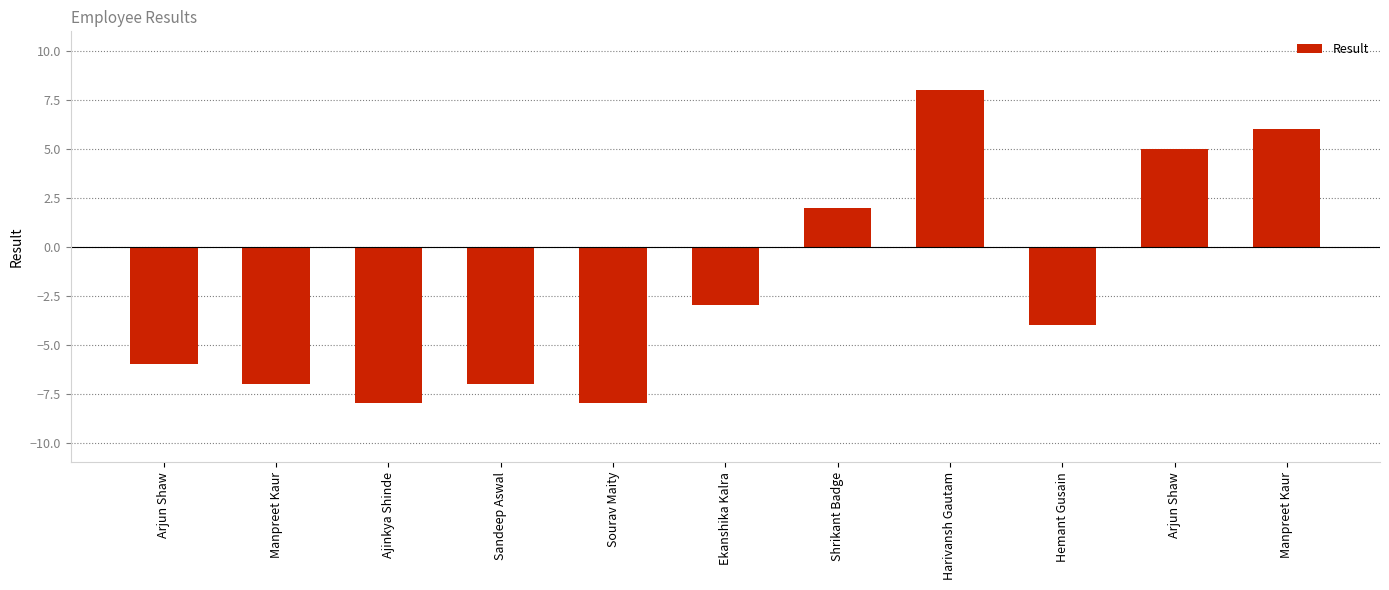

What is the change in value from Ajinkya Shinde to Ekanshika Kalra?

+5